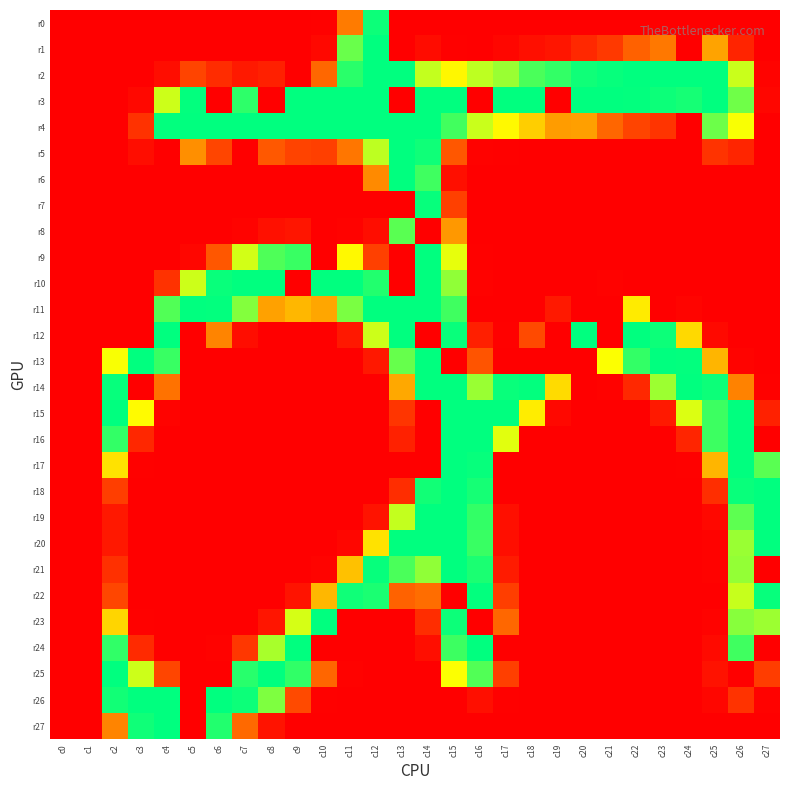

At which category is the sum across all series the highest?

c15